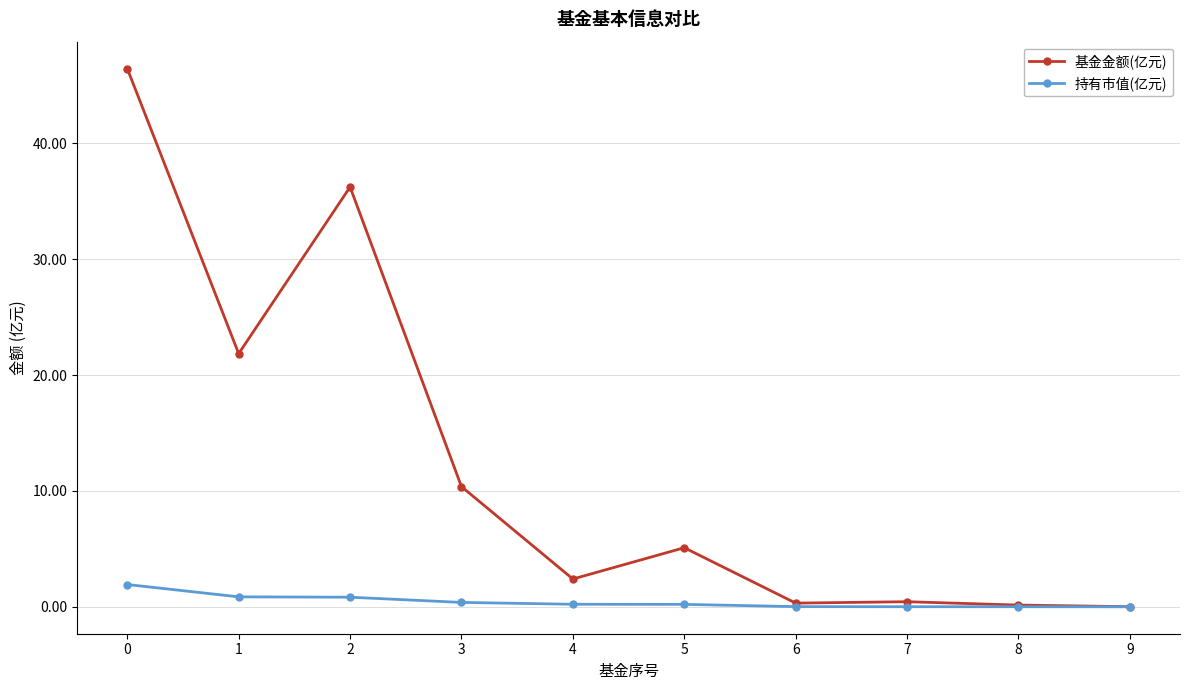

What are all the series names shown in the legend?

基金金额(亿元), 持有市值(亿元)